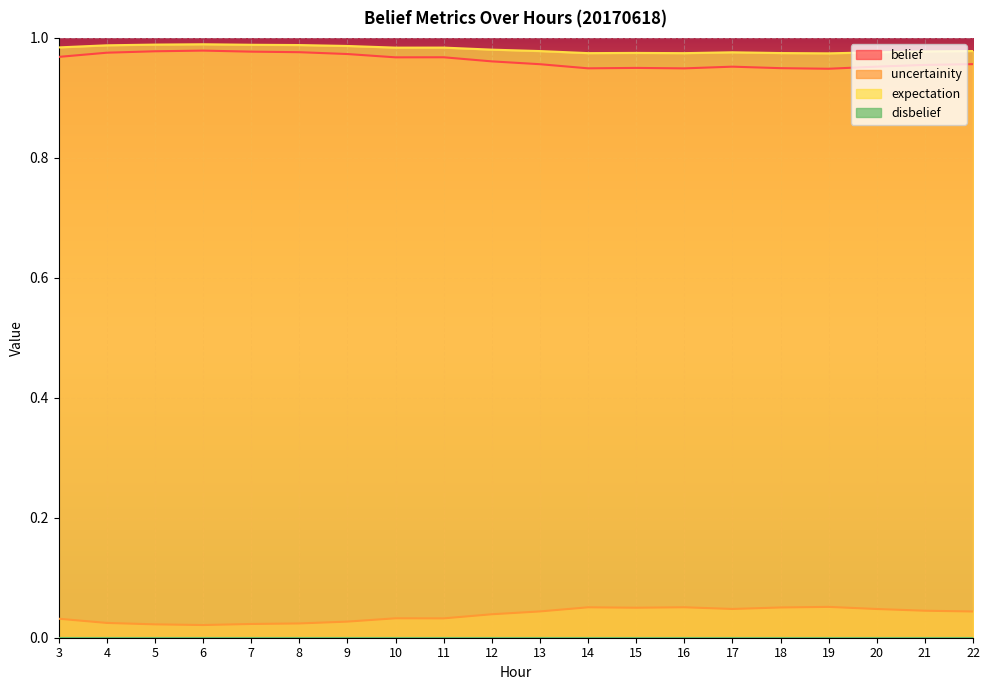

True or false: belief has a value of 1.4 at 10.

False